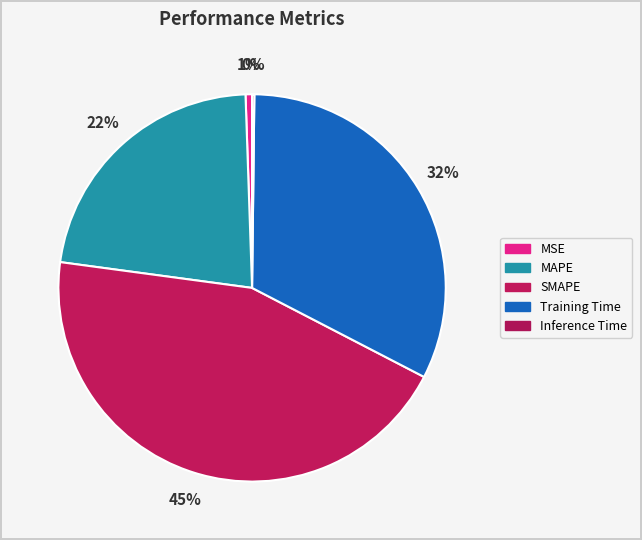

To the nearest percent, what is the difference between the MAPE and Training Time slice percentages?

10%